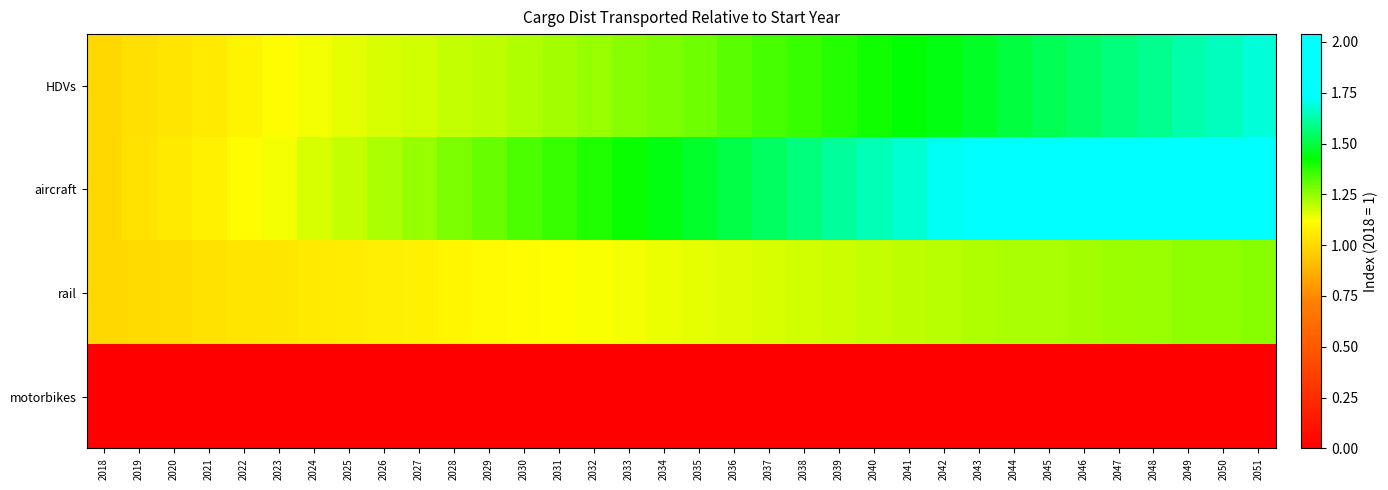

Reading right to left, transcribe all the data shown in this chart.

HDVs: 2051=1.7	2050=1.7	2049=1.6	2048=1.6	2047=1.6	2046=1.5	2045=1.5	2044=1.5	2043=1.5	2042=1.4	2041=1.4	2040=1.4	2039=1.4	2038=1.4	2037=1.3	2036=1.3	2035=1.3	2034=1.3	2033=1.3	2032=1.2	2031=1.2	2030=1.2	2029=1.2	2028=1.2	2027=1.2	2026=1.2	2025=1.2	2024=1.1	2023=1.1	2022=1.1	2021=1.1	2020=1.0	2019=1.0	2018=1.0
aircraft: 2051=2.0	2050=2.0	2049=2.0	2048=1.9	2047=1.9	2046=1.9	2045=1.8	2044=1.8	2043=1.7	2042=1.7	2041=1.7	2040=1.6	2039=1.6	2038=1.6	2037=1.5	2036=1.5	2035=1.5	2034=1.4	2033=1.4	2032=1.4	2031=1.4	2030=1.3	2029=1.3	2028=1.3	2027=1.2	2026=1.2	2025=1.2	2024=1.2	2023=1.1	2022=1.1	2021=1.1	2020=1.1	2019=1.0	2018=1.0
rail: 2051=1.3	2050=1.3	2049=1.3	2048=1.2	2047=1.2	2046=1.2	2045=1.2	2044=1.2	2043=1.2	2042=1.2	2041=1.2	2040=1.2	2039=1.2	2038=1.2	2037=1.2	2036=1.2	2035=1.2	2034=1.1	2033=1.1	2032=1.1	2031=1.1	2030=1.1	2029=1.1	2028=1.1	2027=1.1	2026=1.1	2025=1.1	2024=1.1	2023=1.0	2022=1.0	2021=1.0	2020=1.0	2019=1.0	2018=1.0
motorbikes: 2051=0.0	2050=0.0	2049=0.0	2048=0.0	2047=0.0	2046=0.0	2045=0.0	2044=0.0	2043=0.0	2042=0.0	2041=0.0	2040=0.0	2039=0.0	2038=0.0	2037=0.0	2036=0.0	2035=0.0	2034=0.0	2033=0.0	2032=0.0	2031=0.0	2030=0.0	2029=0.0	2028=0.0	2027=0.0	2026=0.0	2025=0.0	2024=0.0	2023=0.0	2022=0.0	2021=0.0	2020=0.0	2019=0.0	2018=0.0